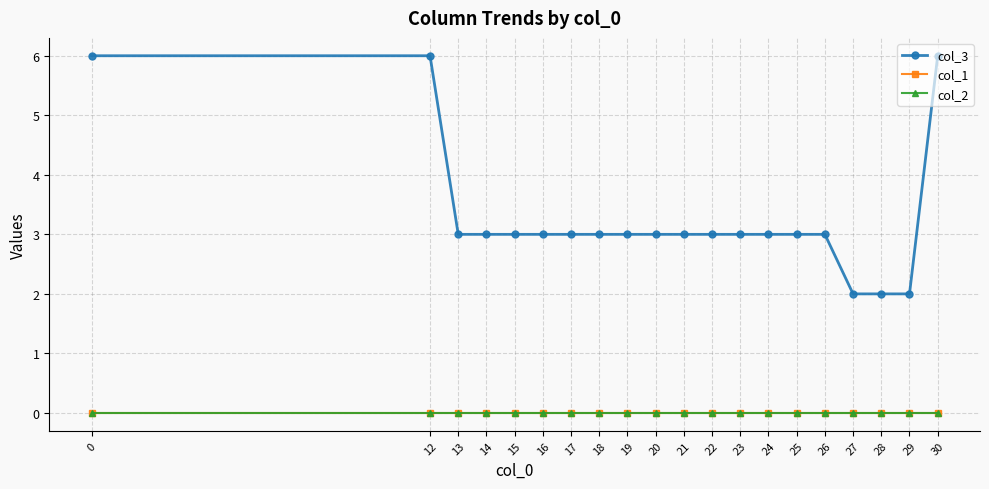

Does the chart have visible grid lines?

Yes